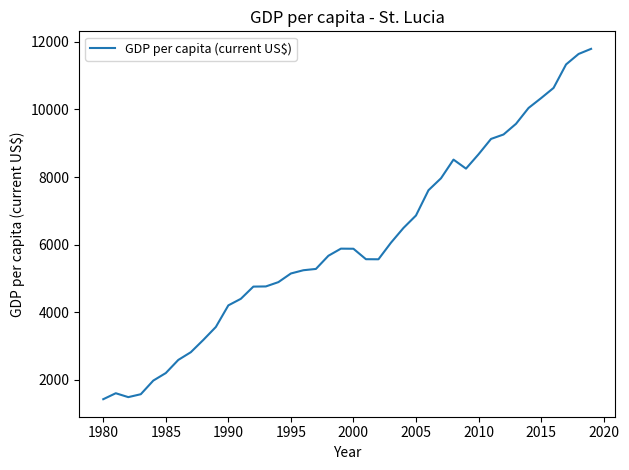

What is the maximum value shown in the chart?

11794.1